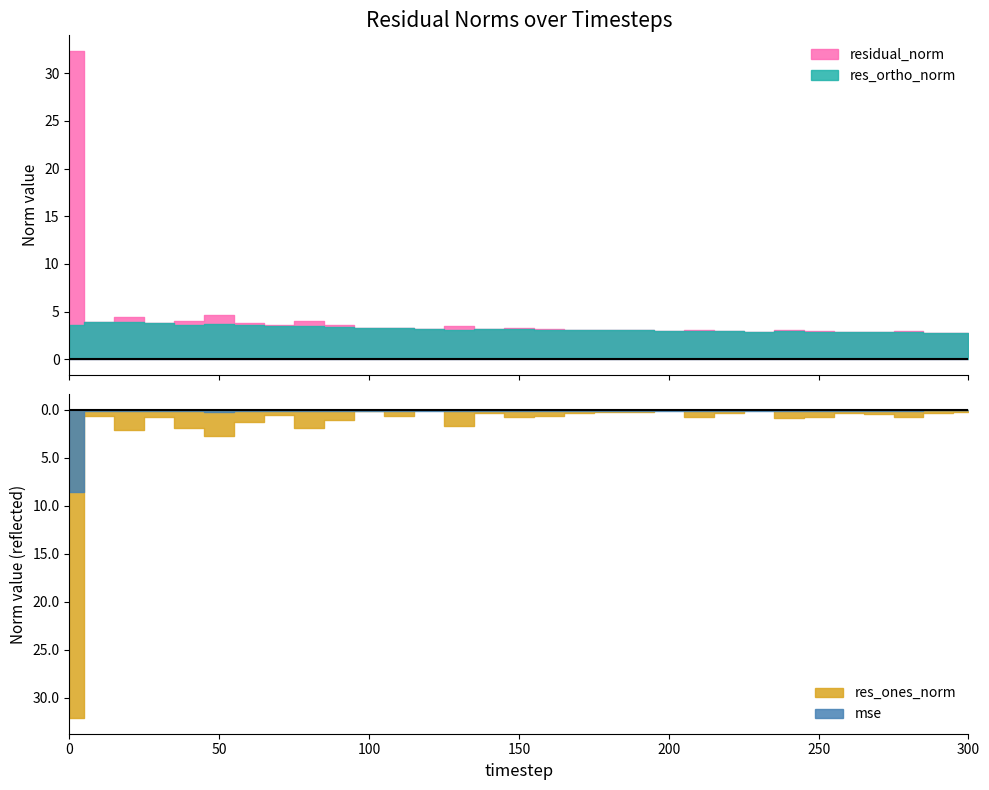

True or false: mse has a value of 0.2 at 70.

False